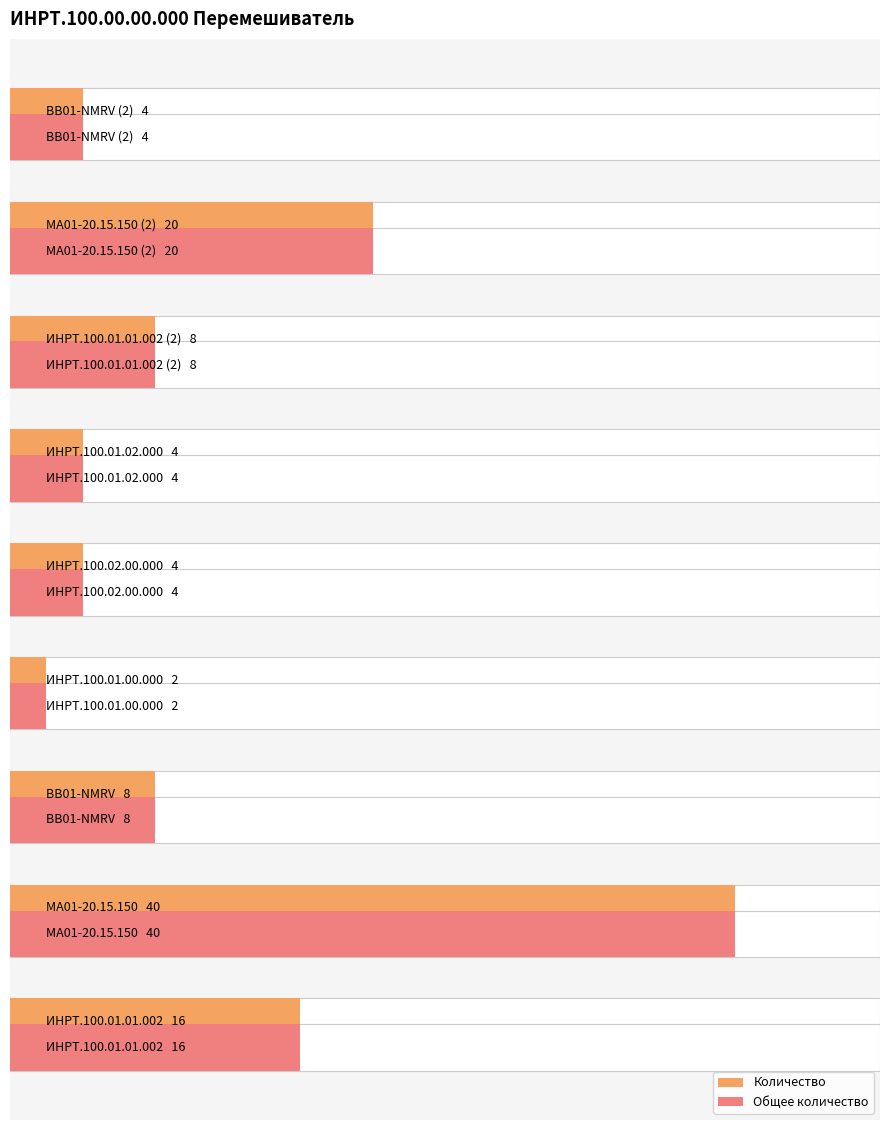

Rank the series by their maximum value, from lowest to highest.

Количество, Общее количество